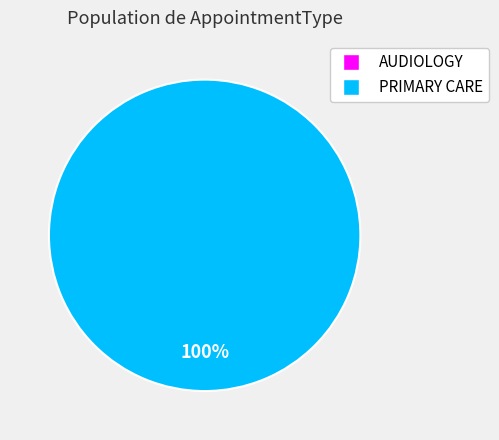

Combined, what portion of the pie is AUDIOLOGY and PRIMARY CARE?

100.0%